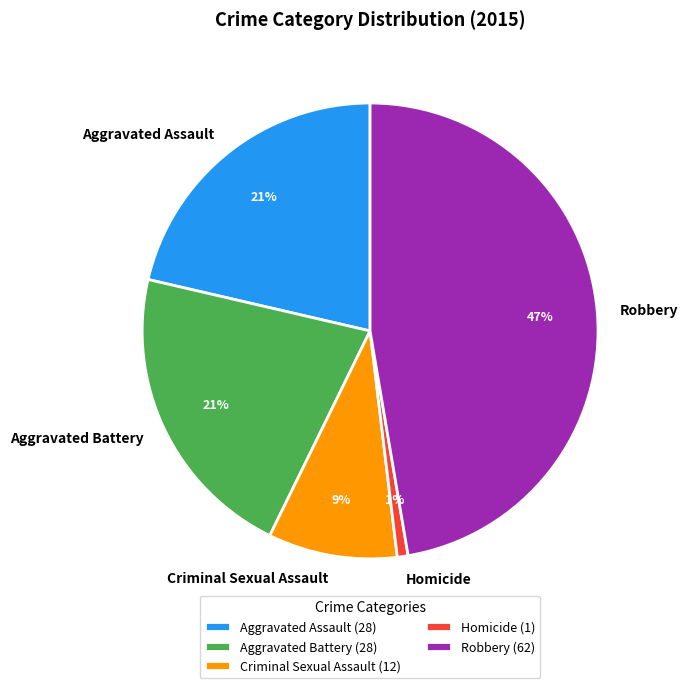

To the nearest percent, what percentage of the pie is Aggravated Battery?

21%